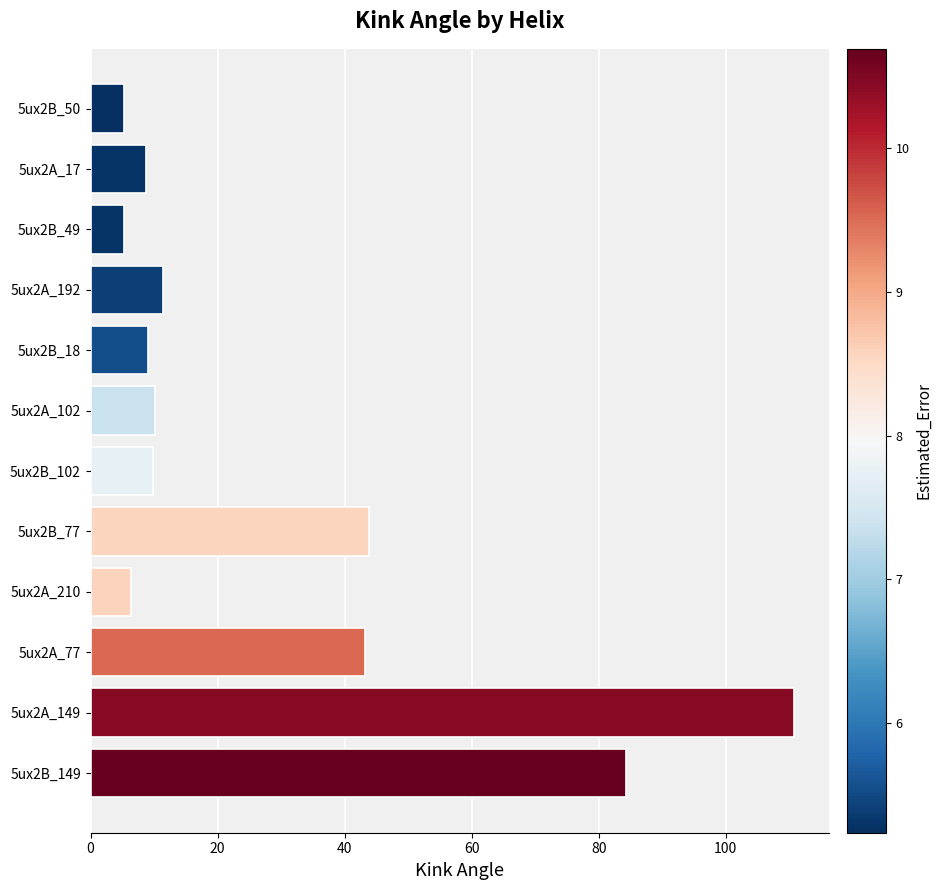

Which has a higher value, 5ux2B_77 or 5ux2B_102?

5ux2B_77